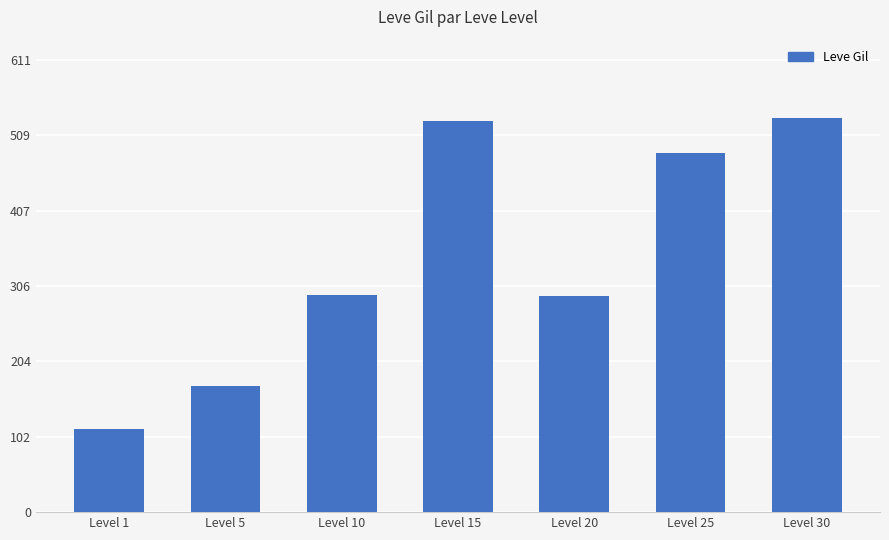

Between Level 5 and Level 1, which is larger?

Level 5